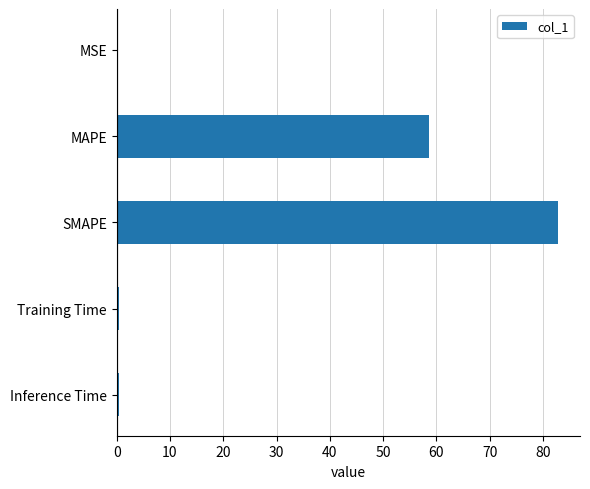

Between SMAPE and MSE, which is larger?

SMAPE